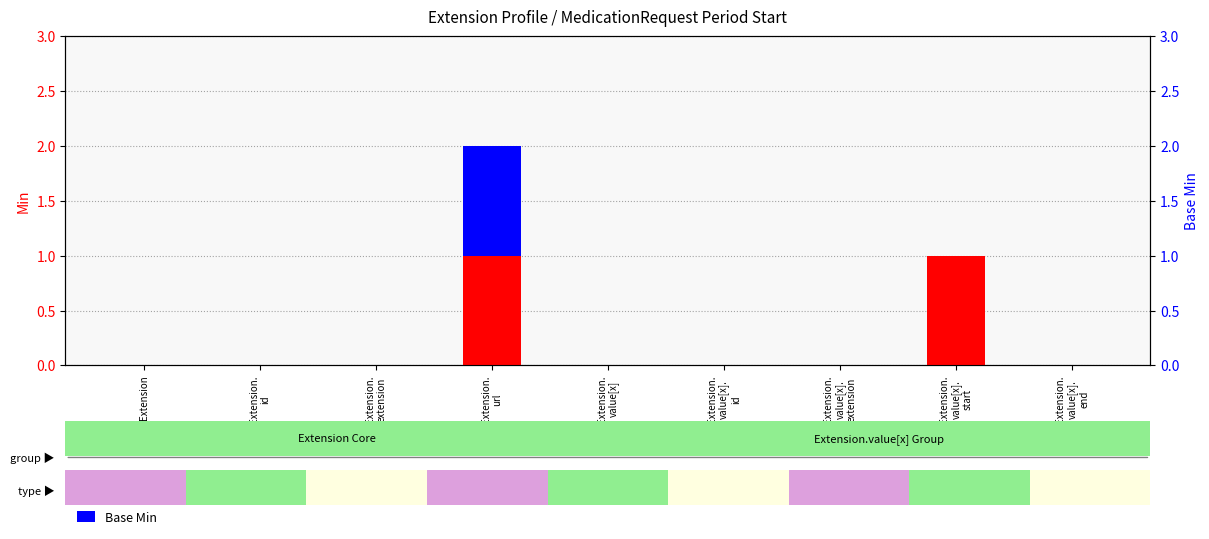

Is the value of Base Min at Extension.
url greater than the value of Min at Extension?

Yes